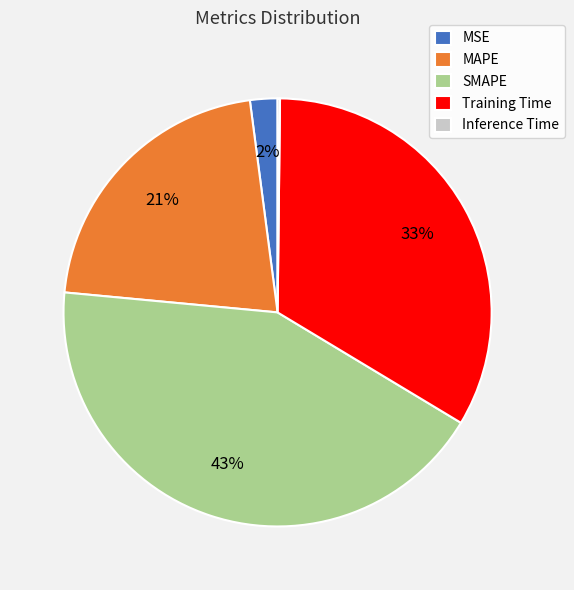

Between Training Time and SMAPE, which is larger?

SMAPE